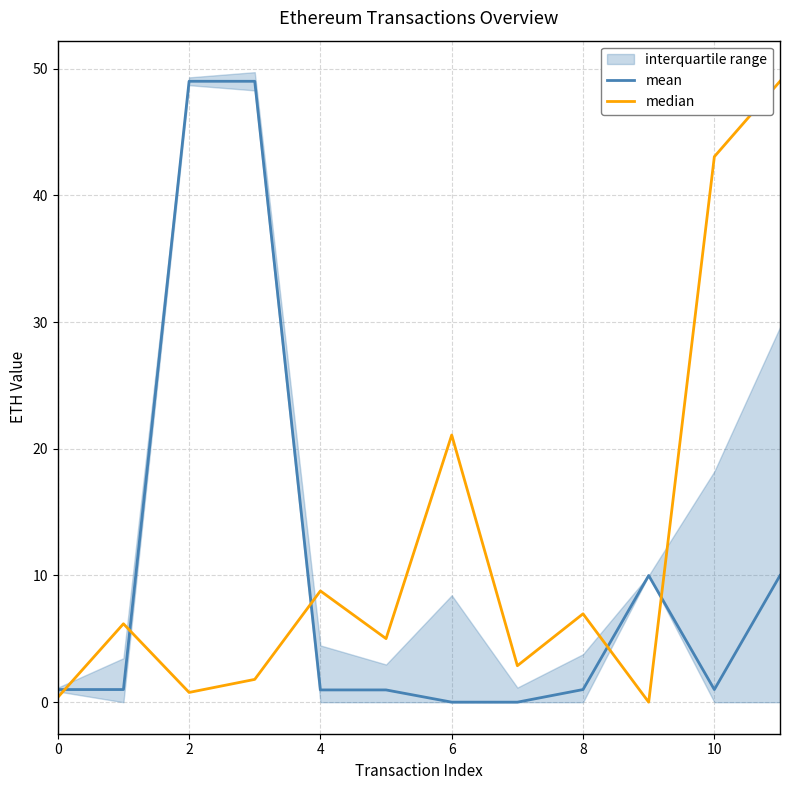

How many lines are shown in the chart?

2